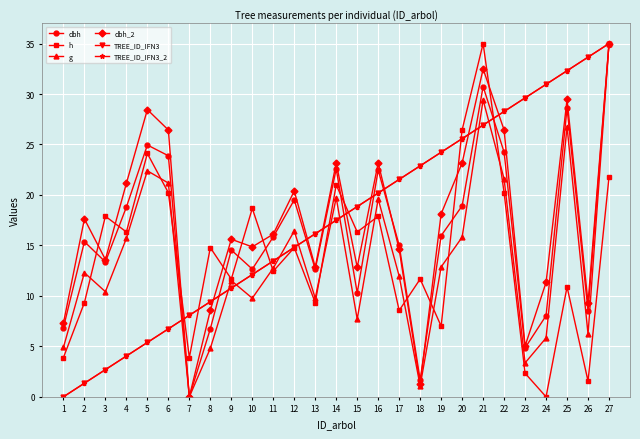

How many series are shown in this chart?

6